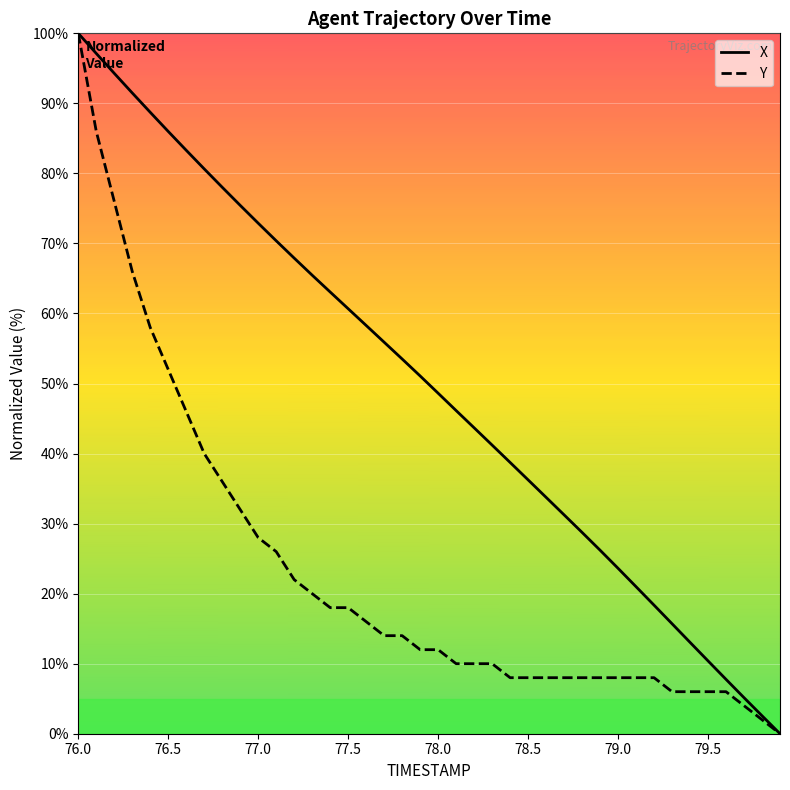

At which category is the sum across all series the highest?

76.0